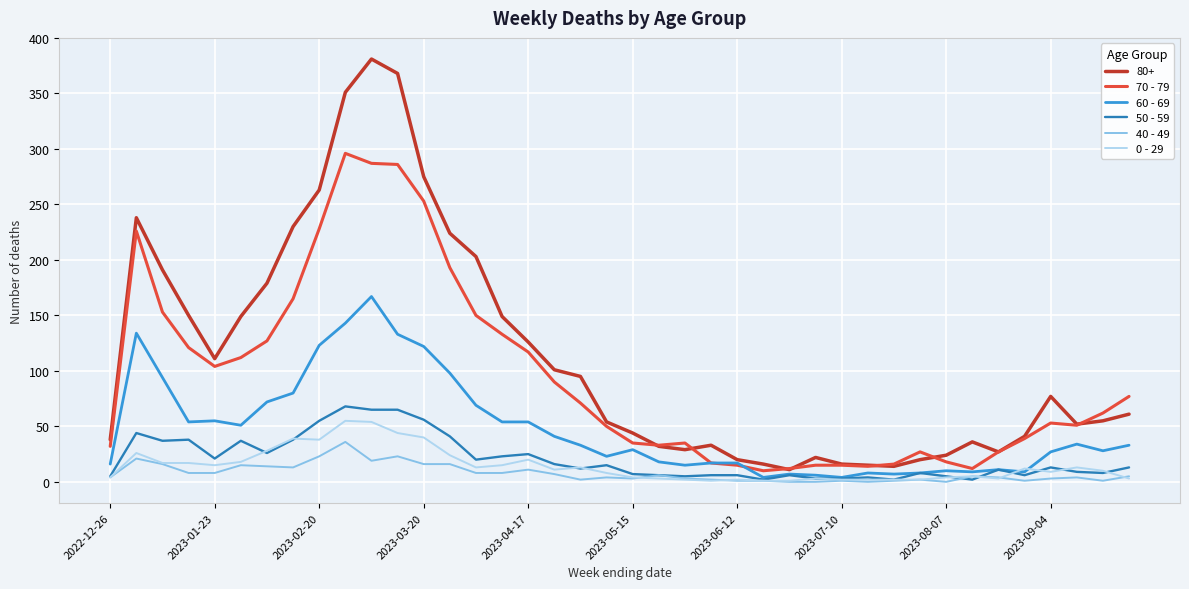

What is the maximum value shown in the chart?

381